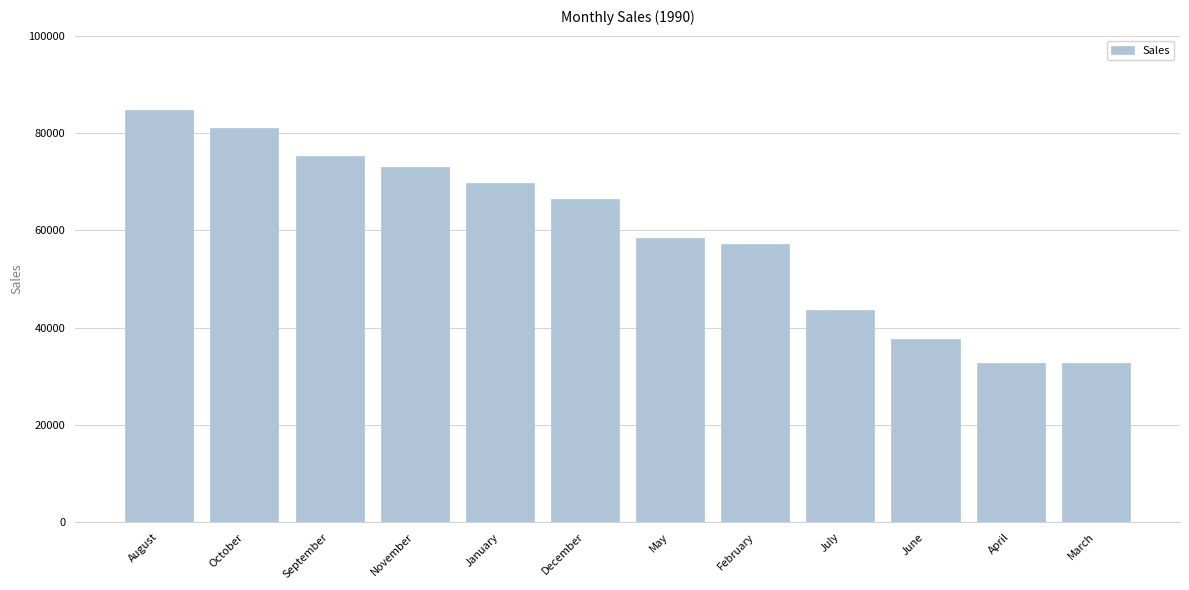

Count the number of data series in this chart.

1